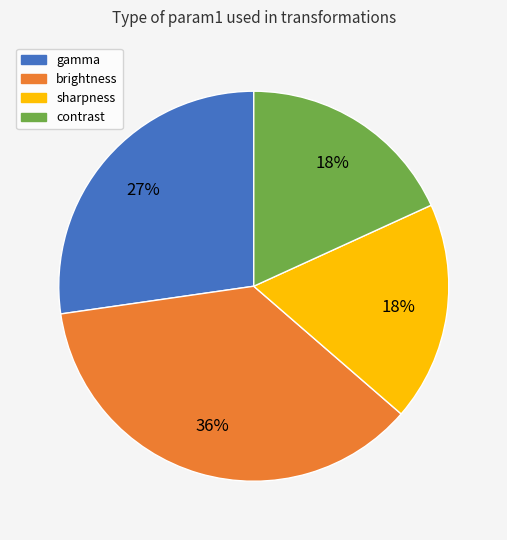

Does any single category account for the majority?

No